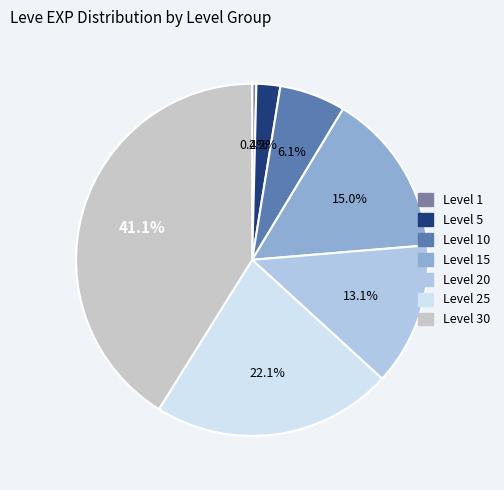

Does Level 1 represent more than half of the total?

No